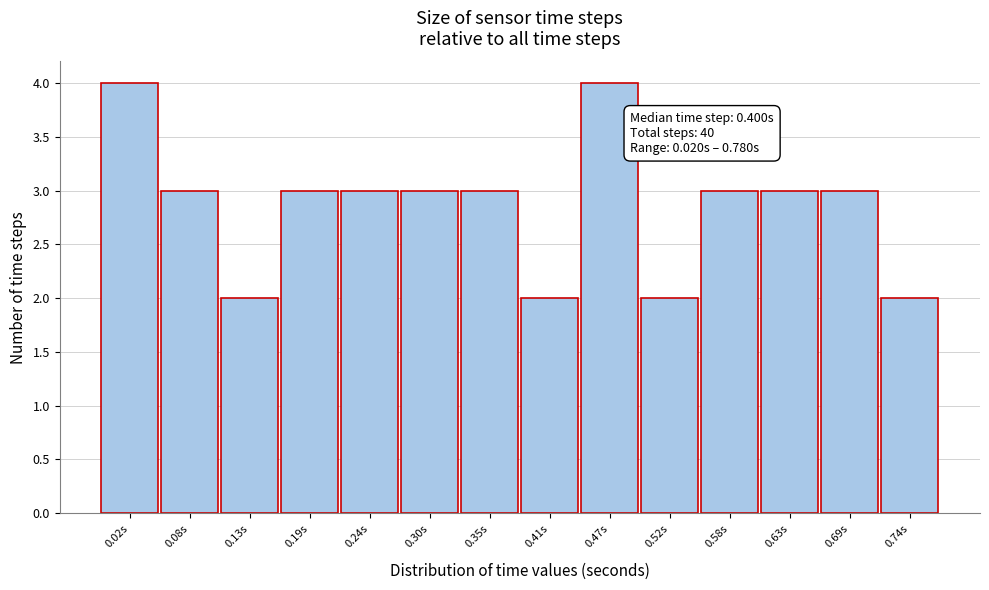

Reading left to right, list all the values displayed in this chart.

4	3	2	3	3	3	3	2	4	2	3	3	3	2